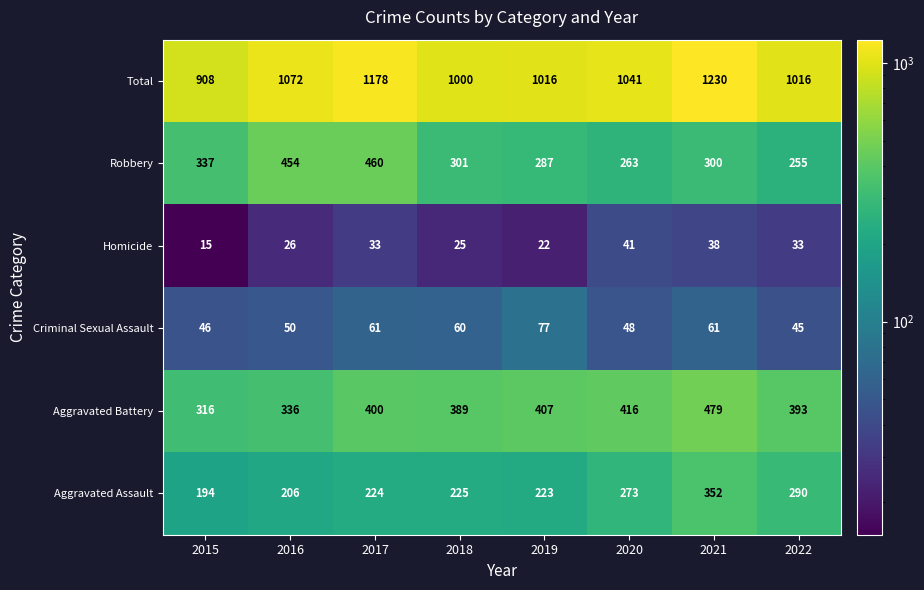

How many categories are shown in the chart?

8